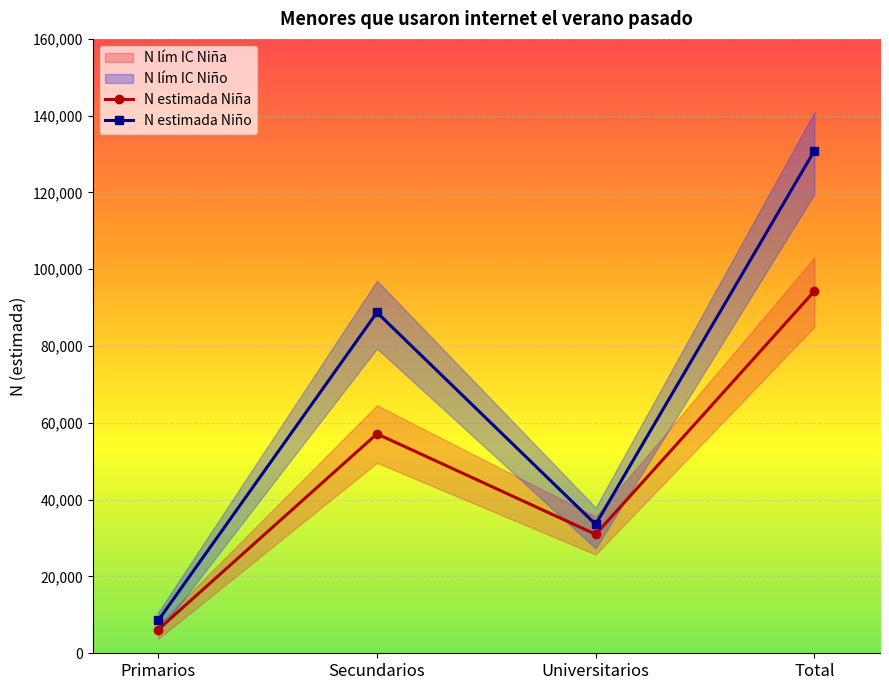

Rank the series at Secundarios from lowest to highest value.

N estimada Niña, N estimada Niño